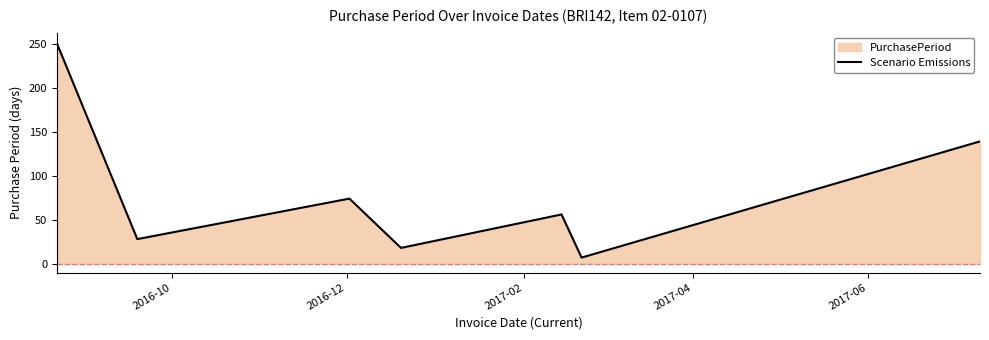

What is the smallest value displayed?

7